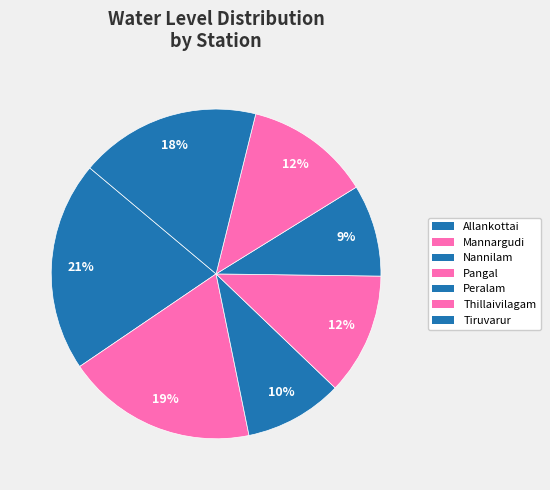

Which slice is the smallest?

Peralam